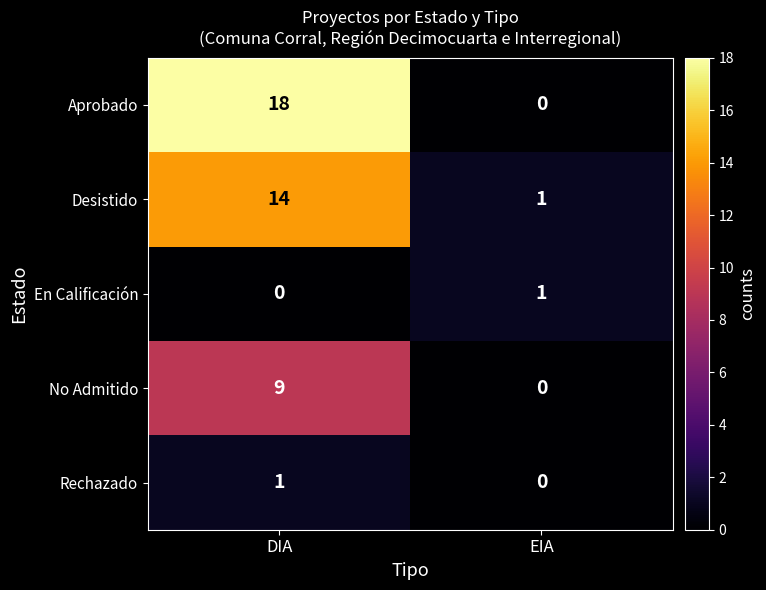

At which category is the sum across all series the highest?

DIA